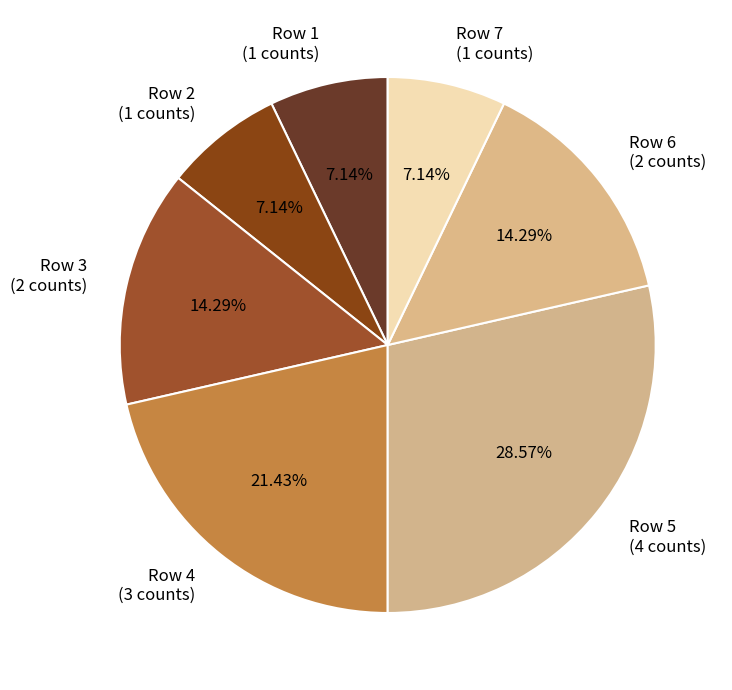

Does any single category account for the majority?

No